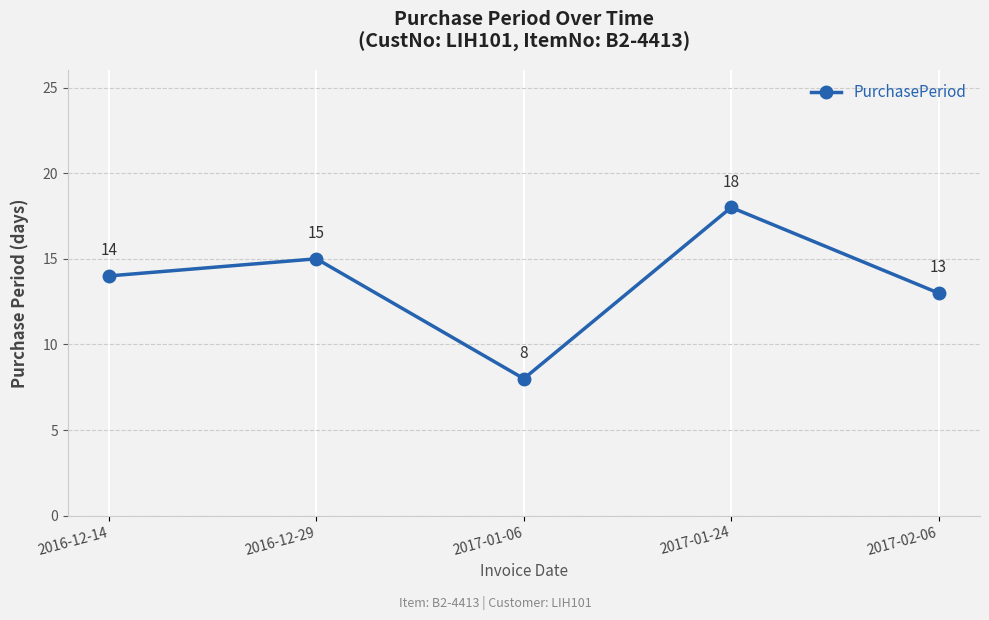

Which has a higher value, 2017-01-06 or 2017-01-24?

2017-01-24